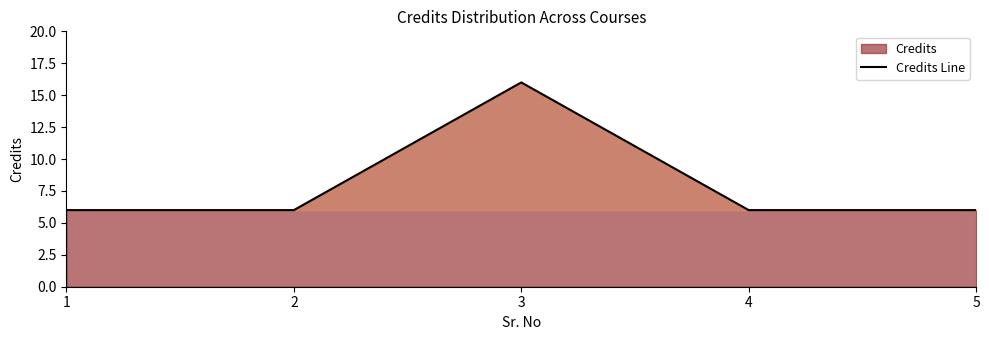

Reading left to right, extract all data points from this chart.

1=6	2=6	3=16	4=6	5=6